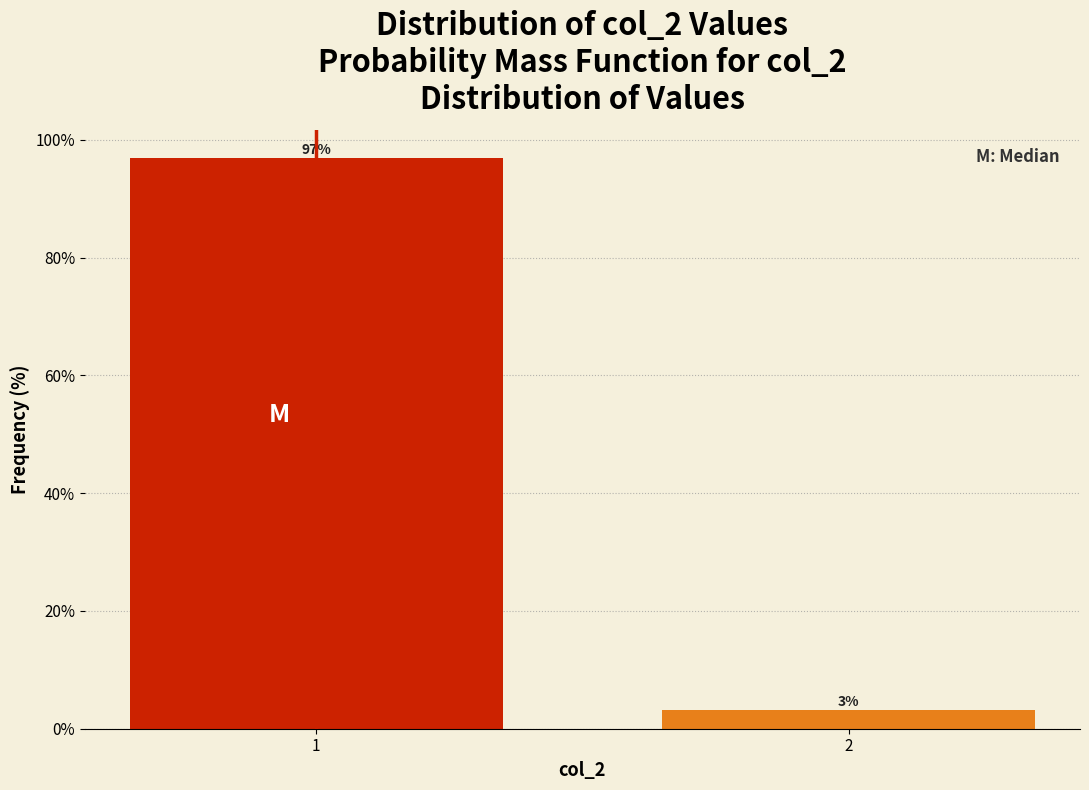

What is the average value?

50.0